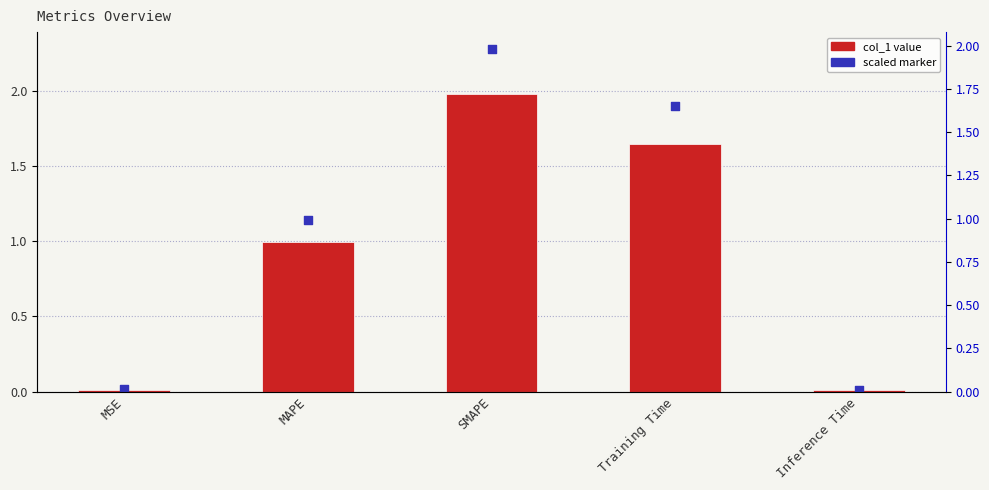

Is the value of marker overlay at MSE greater than the value of col_1 at MSE?

Yes